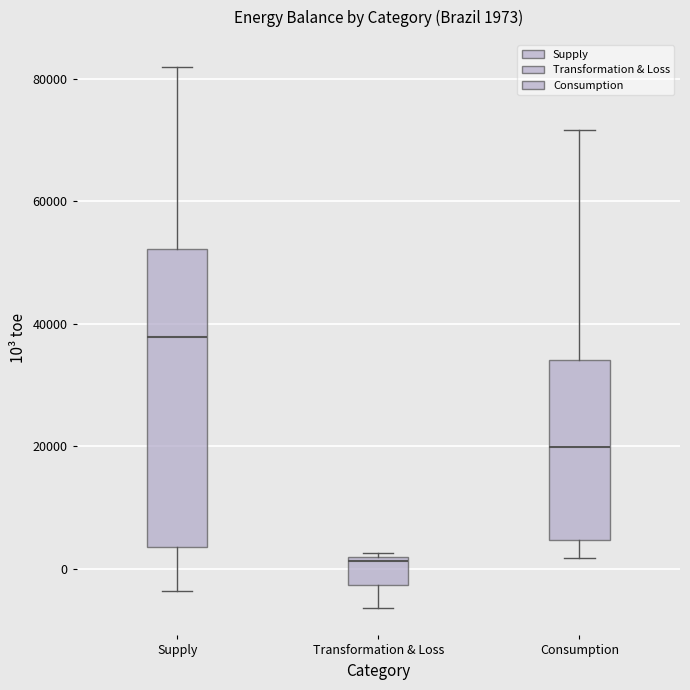

Which box is the tallest, from its lower edge to its upper edge?

Supply